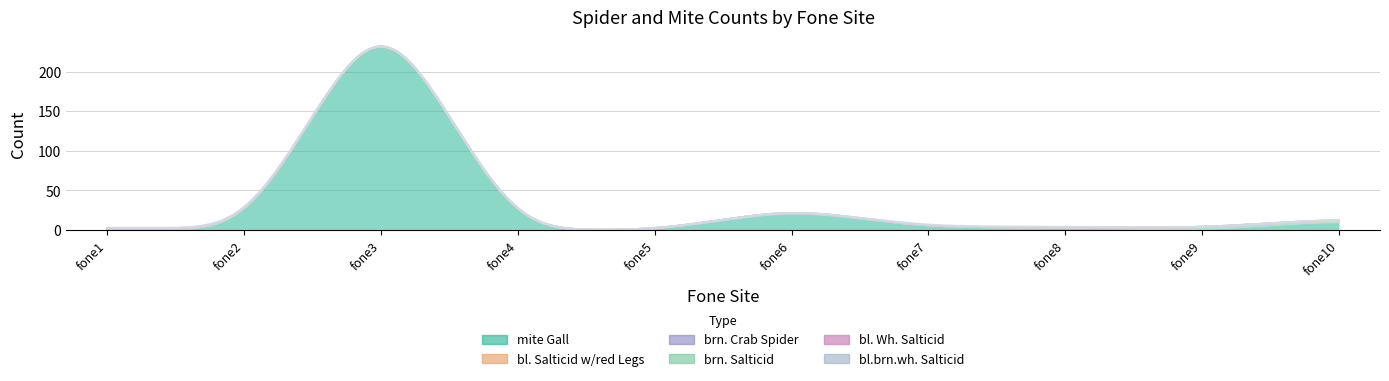

In mite Gall, how many points are higher than both neighbors (excluding endpoints)?

2